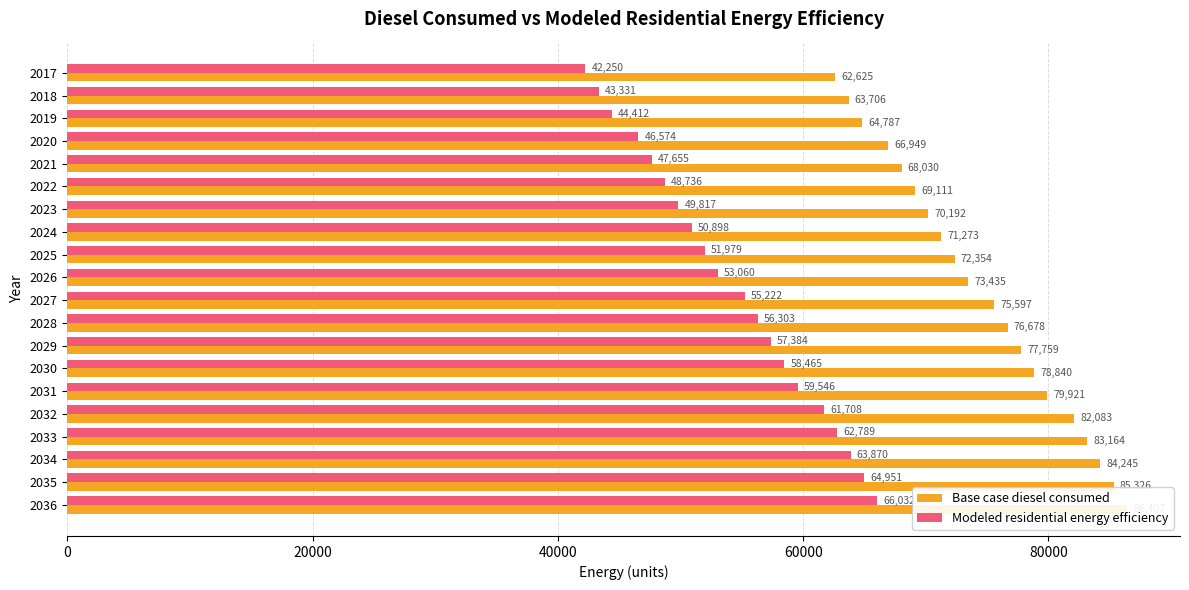

What is the spread (max minus min) of values at 2034?

20375.2